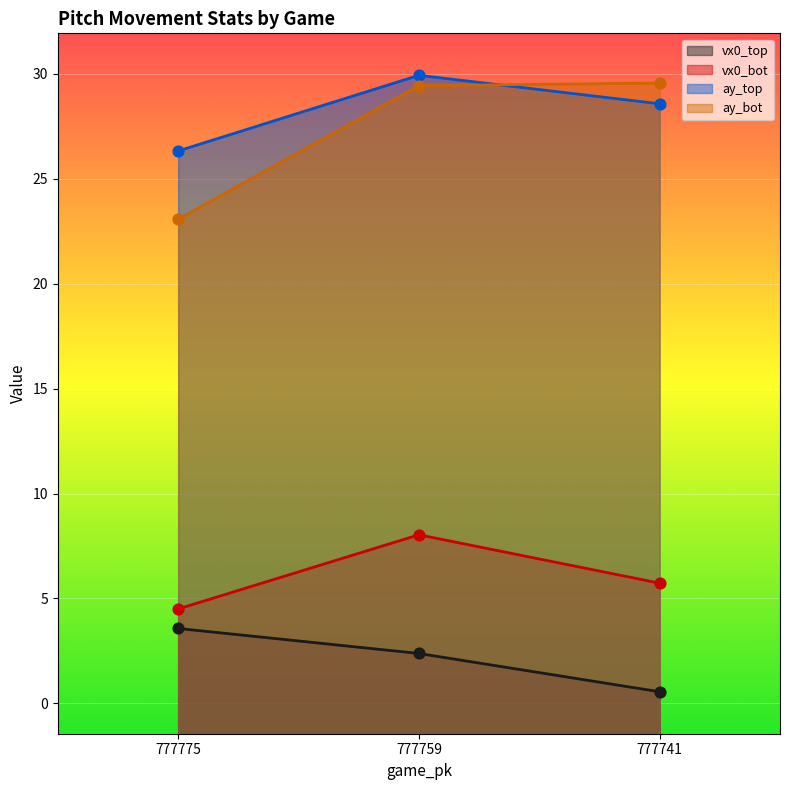

Which series has the largest Y range (max minus min)?

ay_bot